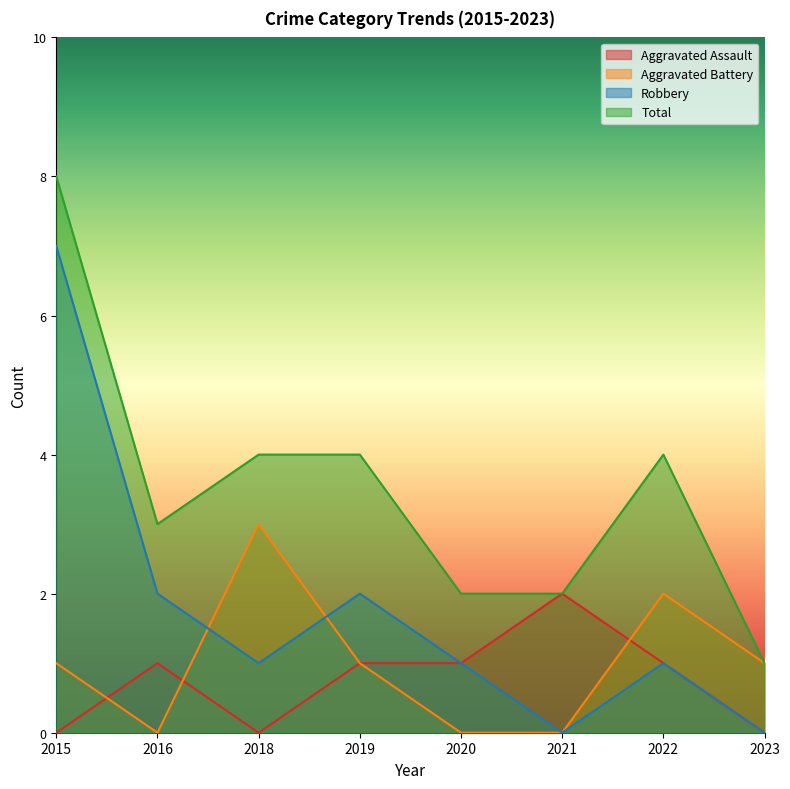

The Aggravated Assault series shows 0 at 2018. True or false?

True